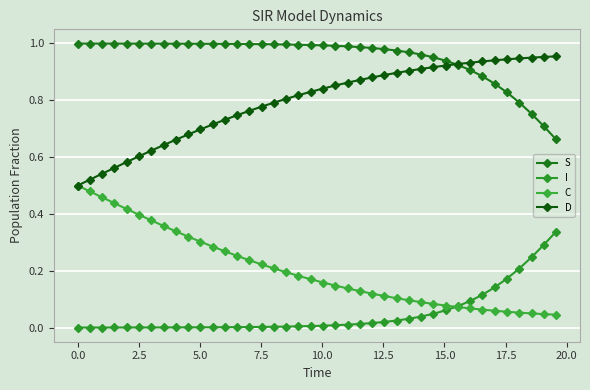

How many series are shown in this chart?

4